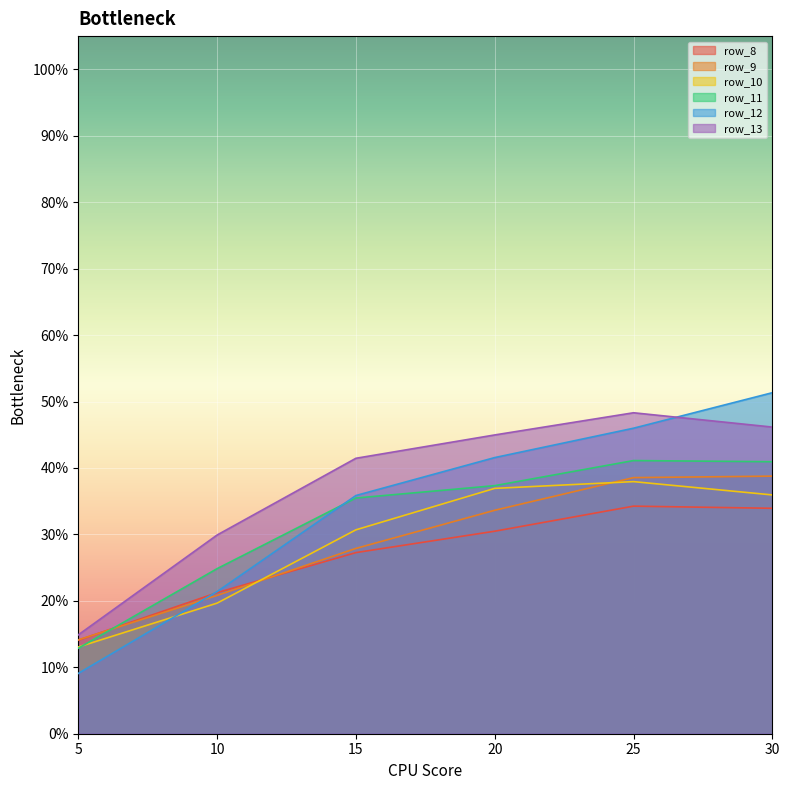

How many data points does each series have?

6